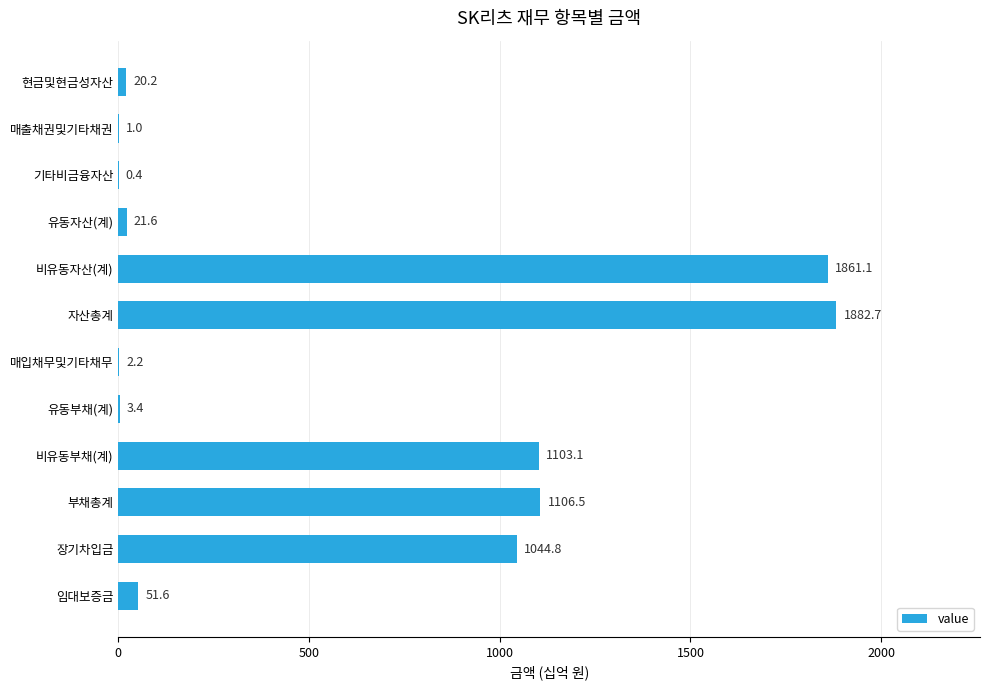

What is the maximum value shown in the chart?

1882.7